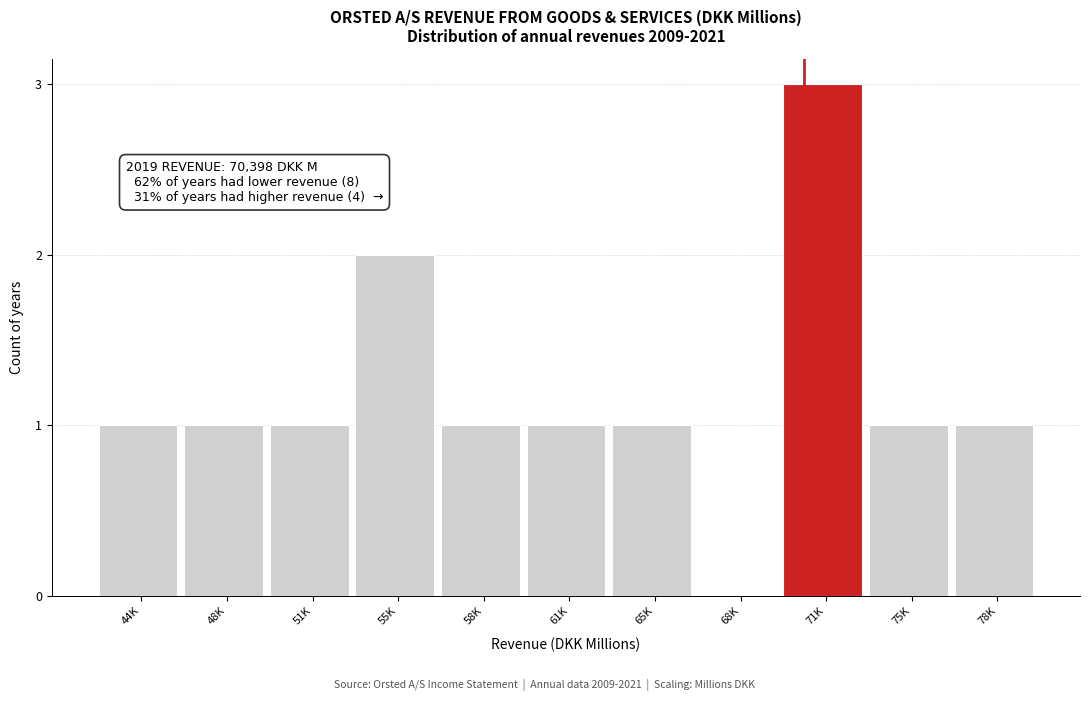

Reading left to right, transcribe all the data shown in this chart.

44K=1	48K=1	51K=1	55K=2	58K=1	61K=1	65K=1	68K=0	71K=3	75K=1	78K=1